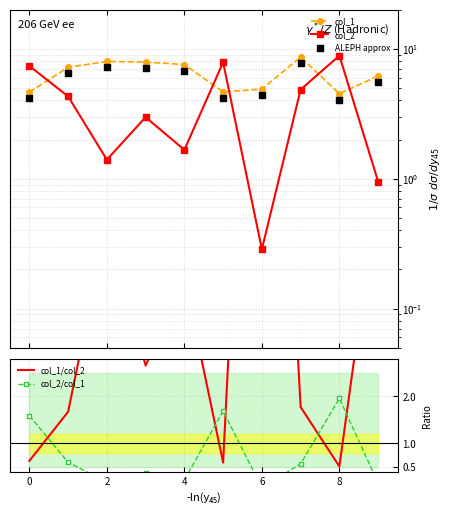

Which series has the widest spread of Y values?

col_1/col_2